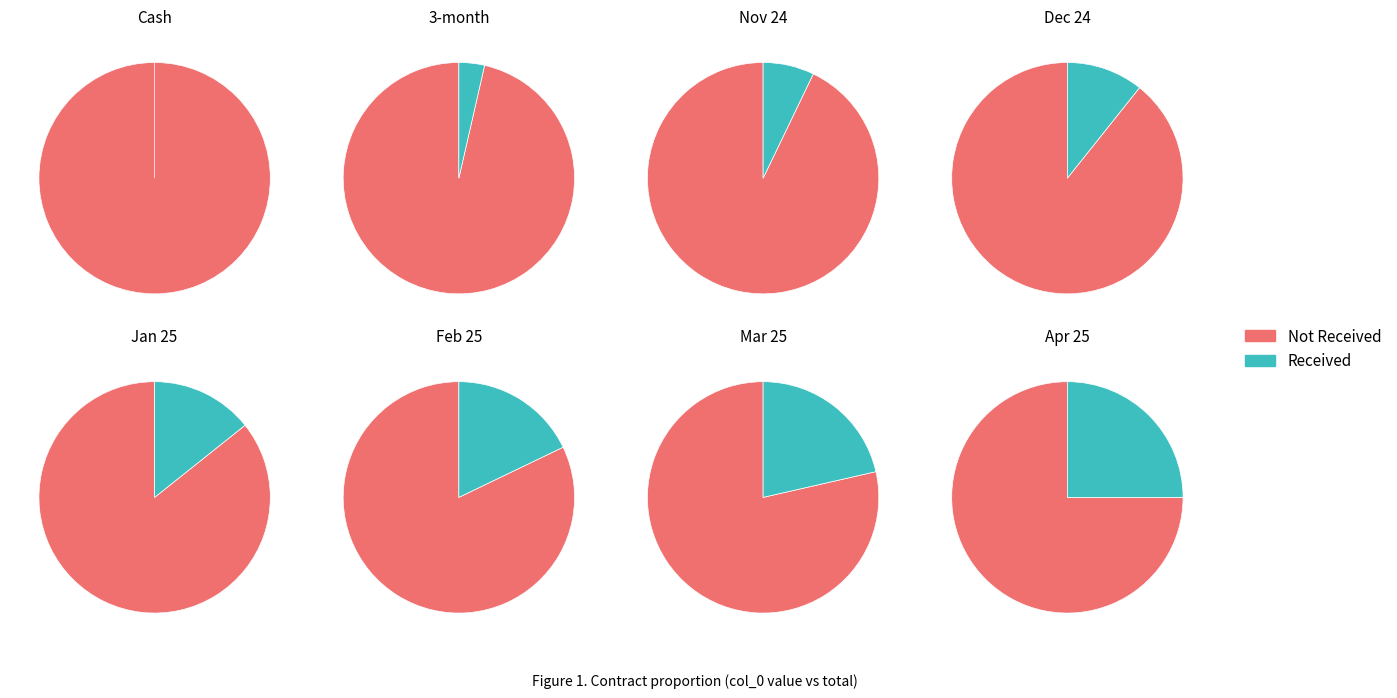

Is it true that 3-month is 4% of the pie?

True